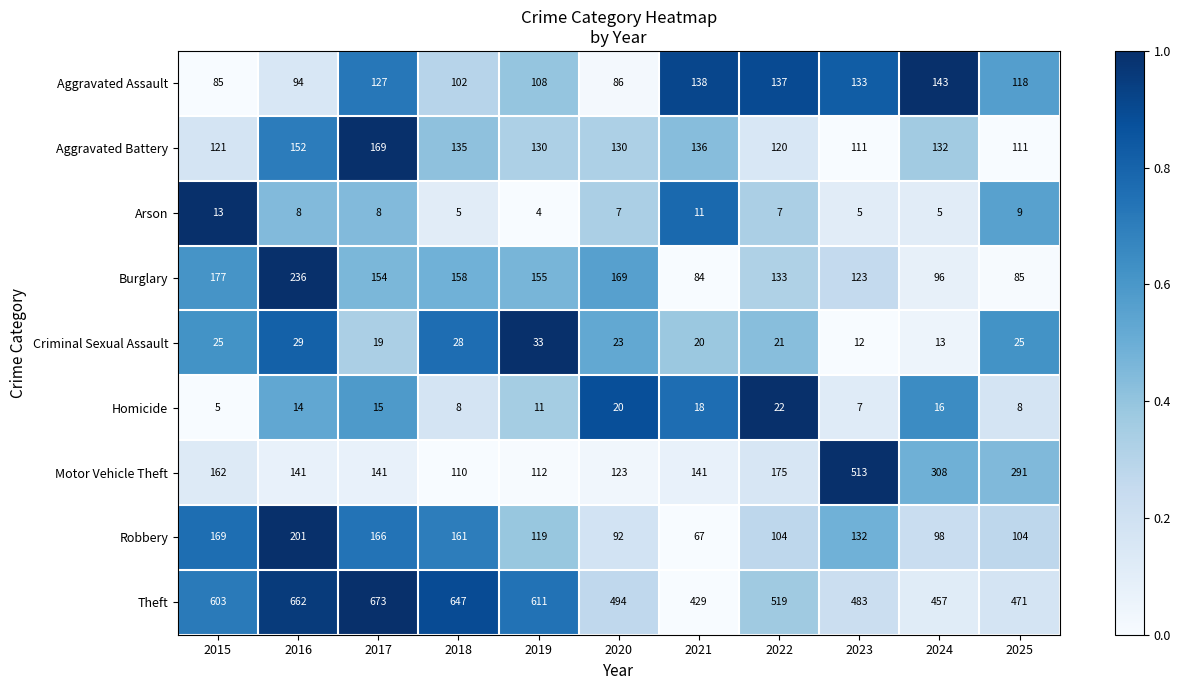

What is the highest value of the Robbery series?

201